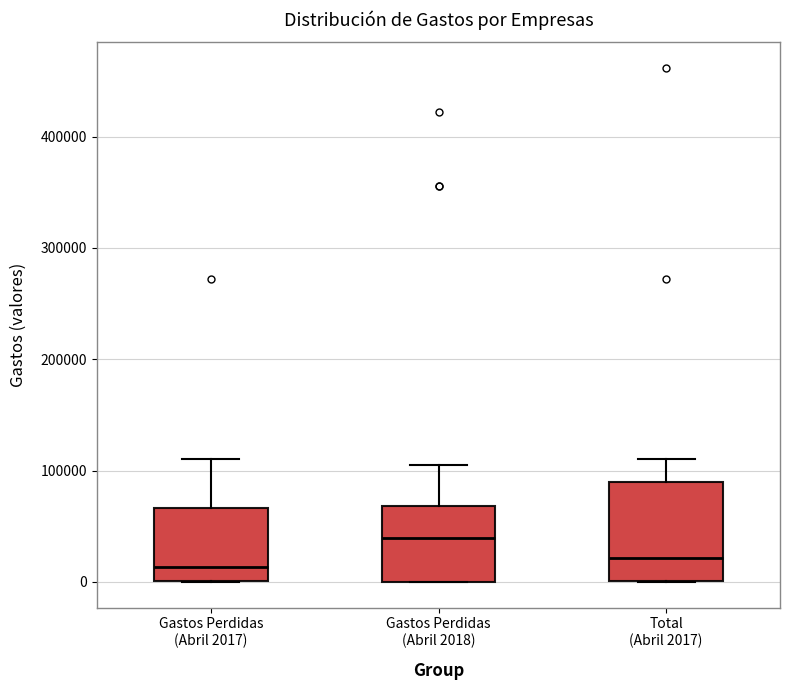

Comparing the boxes themselves (not the whiskers), which one is the tallest?

Total (Abril 2017)